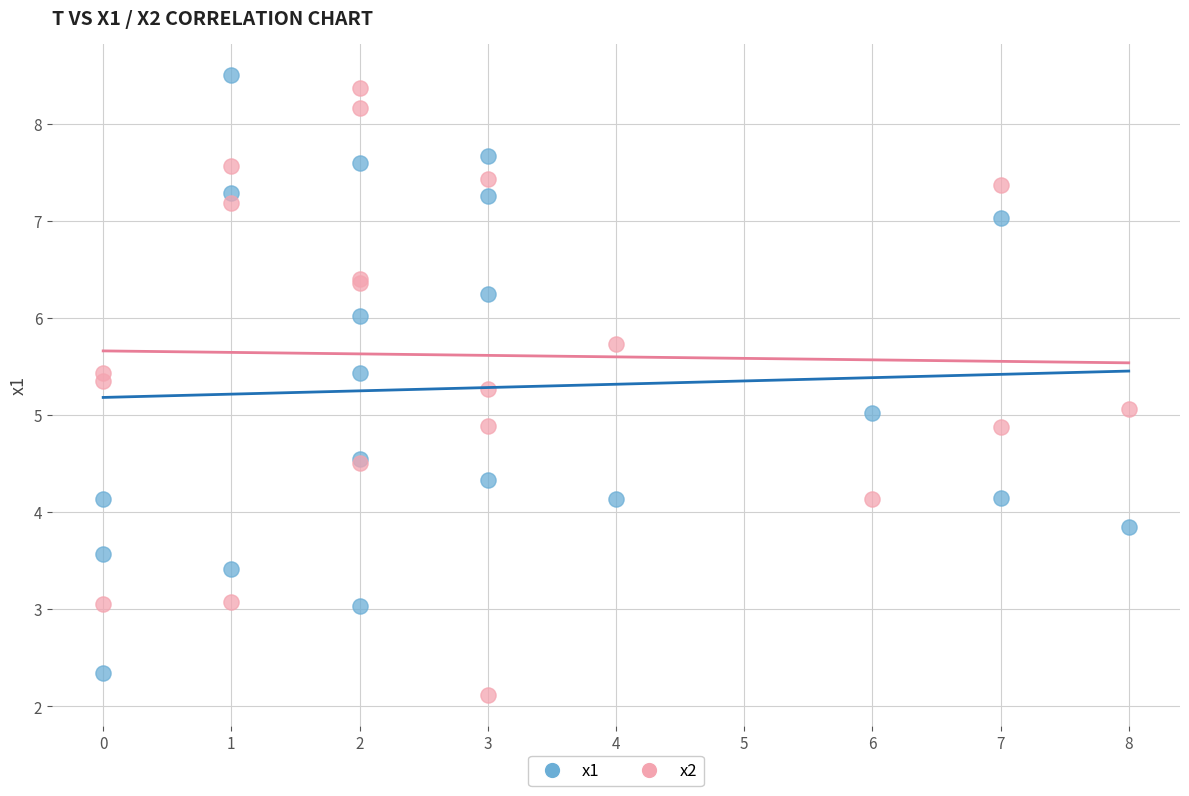

What is the X range (max minus min) for the scatter plot?

8.0